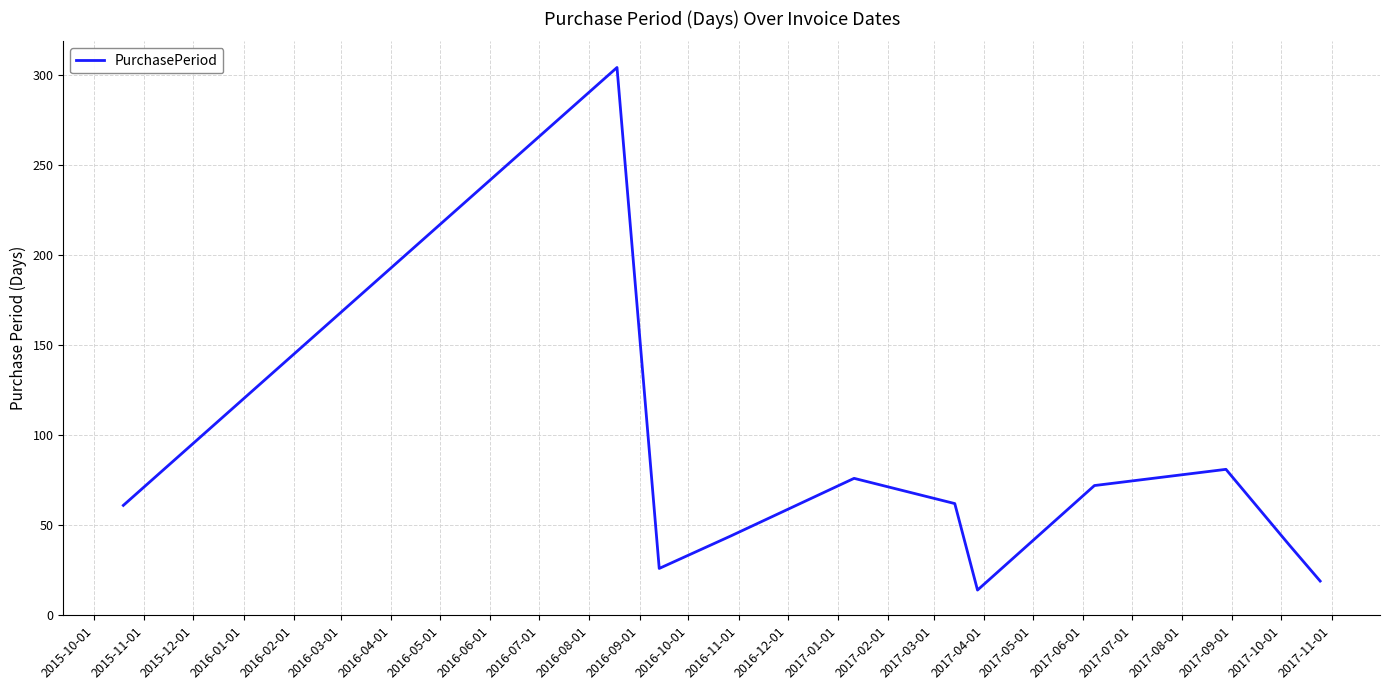

What is the difference between the maximum and minimum values?

290